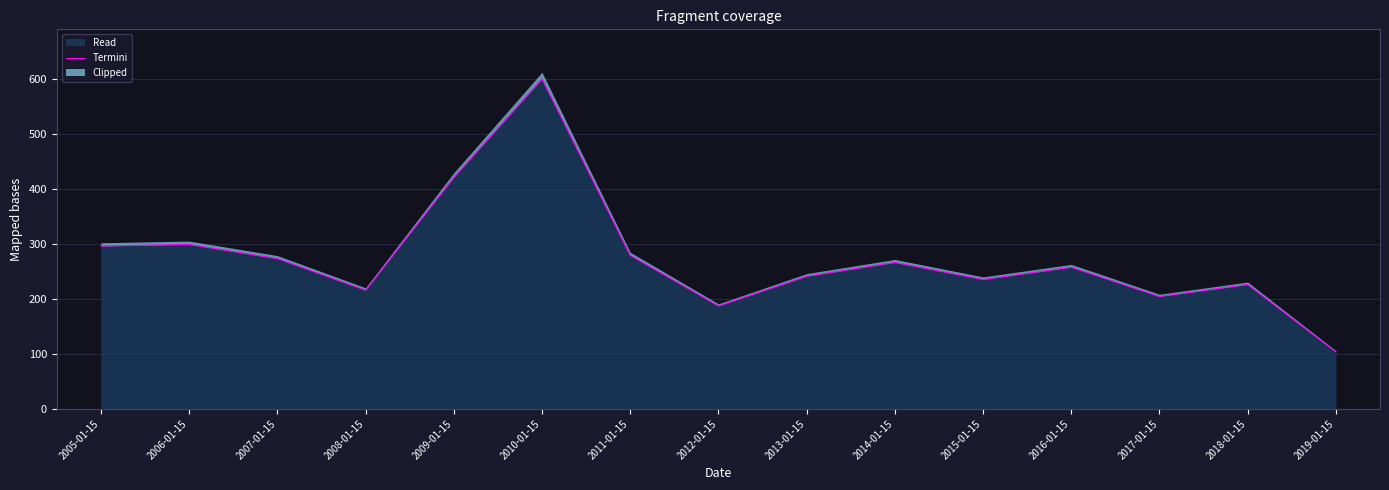

How many lines are shown in the chart?

1